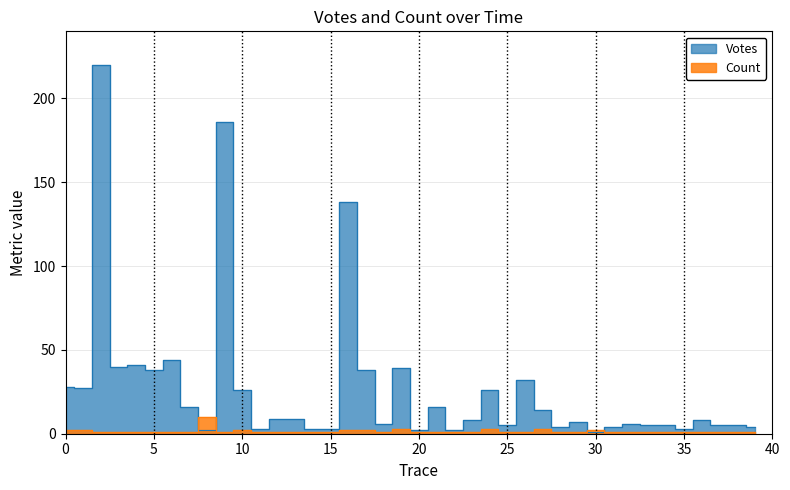

At 2019-09-25 07:14, list the series in order from smallest to largest.

Count, Votes